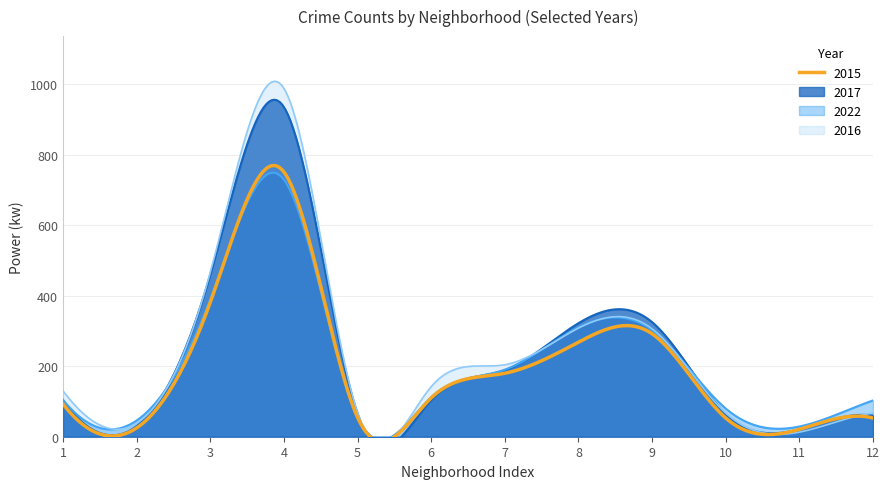

Is it true that 2017 equals 223 at Brighton Park?

False